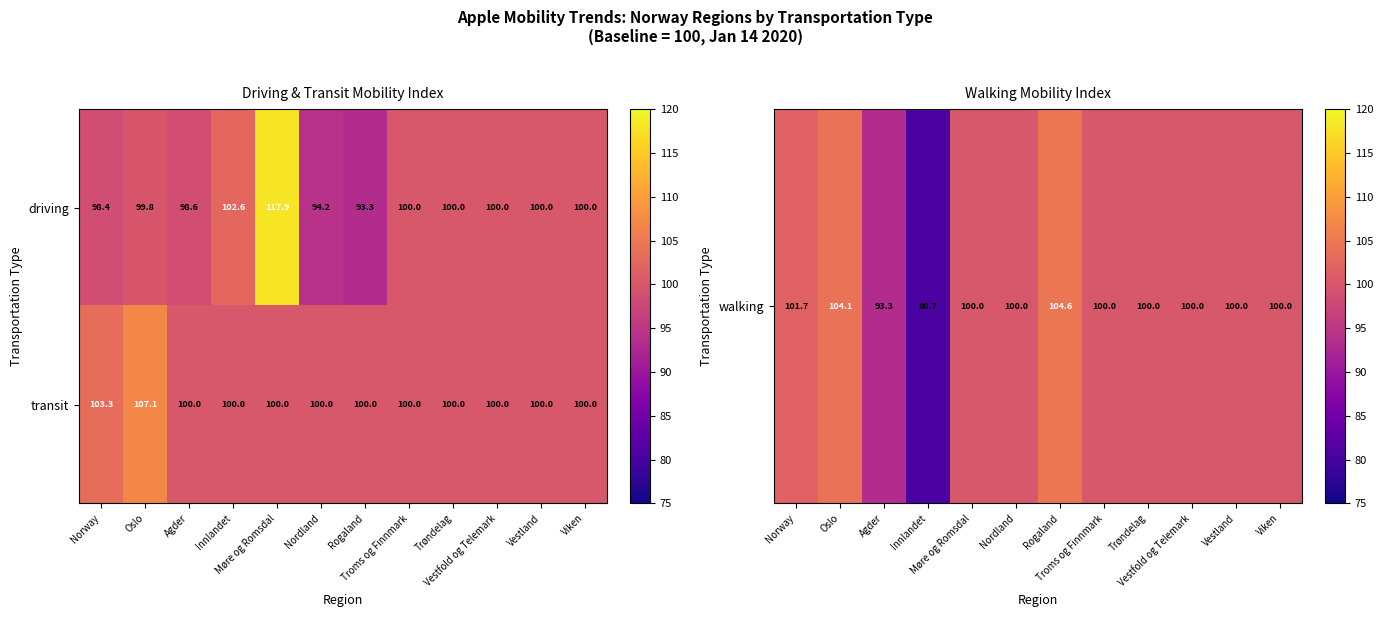

What is the difference between the second highest and second lowest values in the transit series?

3.3